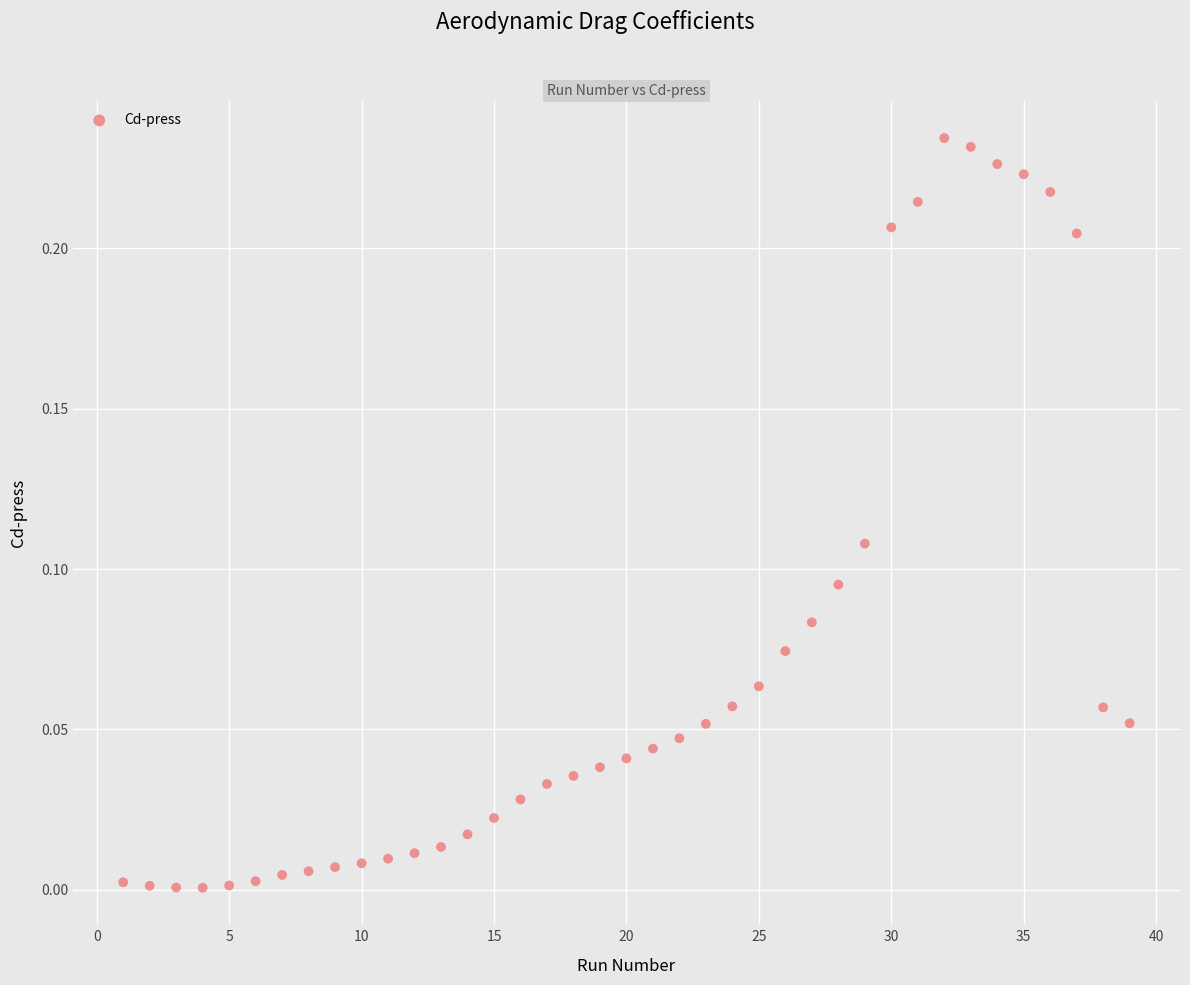

What is the range of X values (max minus min)?

38.0